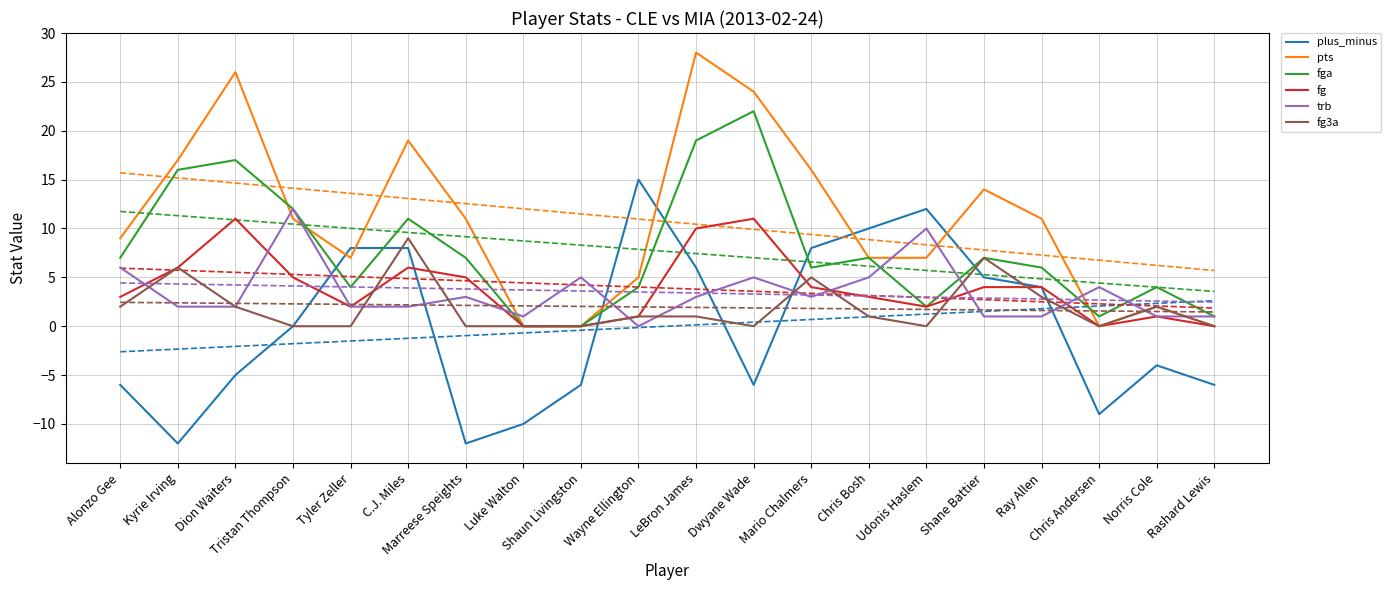

Which series has the widest spread of values?

pts